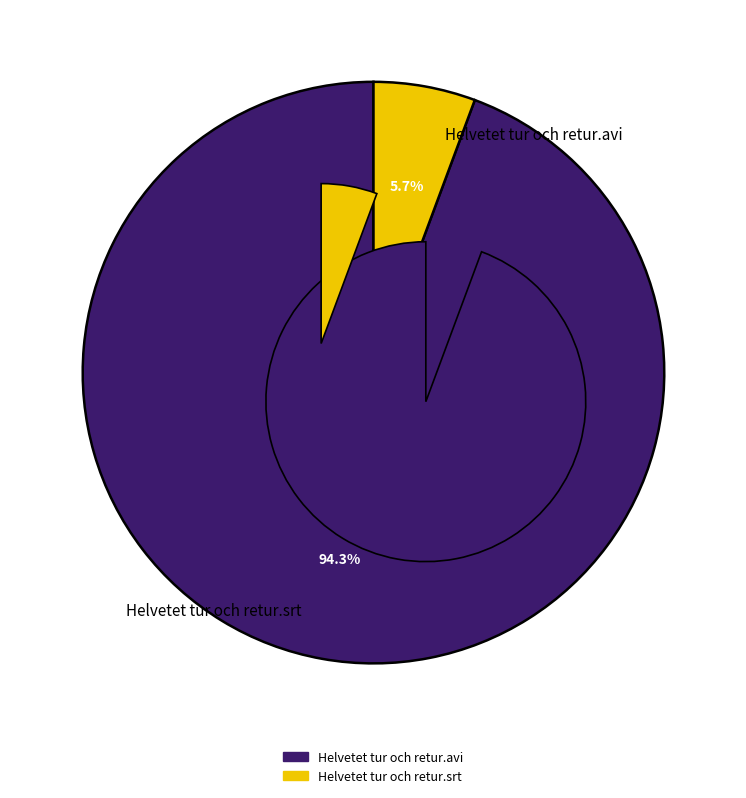

True or false: Helvetet tur och retur.avi accounts for 94% of the total.

True